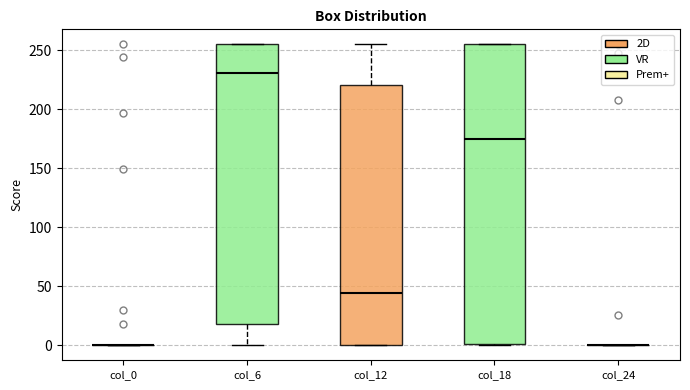

Reading left to right, transcribe this box plot: for each box, give where its median line is, the range the box spans, and where its two whiskers end, as read against the y-axis. The values are not printed on the chart, so give them approximately, as read against the axis.

col_0: box collapsed to a line at 0, whiskers 0 to 0
col_6: median 230, box 20 to 255, whiskers 0 to 255
col_12: median 45, box 0 to 220, whiskers 0 to 255
col_18: median 175, box 0 to 255, whiskers 0 to 255
col_24: box collapsed to a line at 0, whiskers 0 to 0